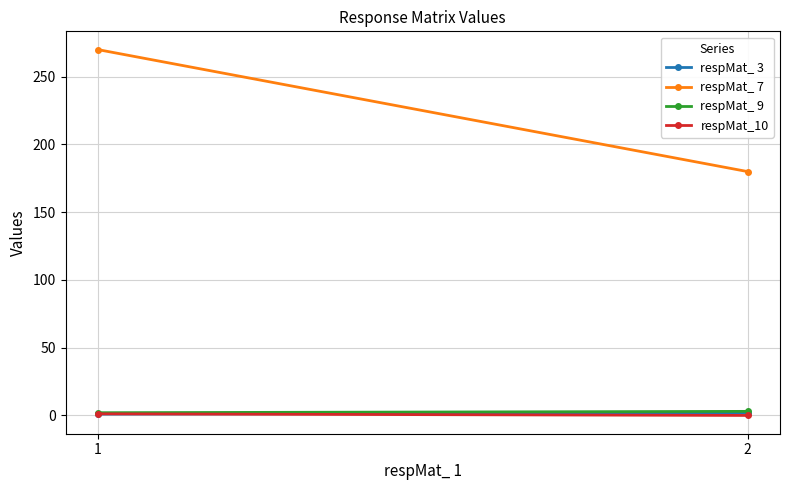

Which series changed the most between 1 and 2?

respMat_ 7